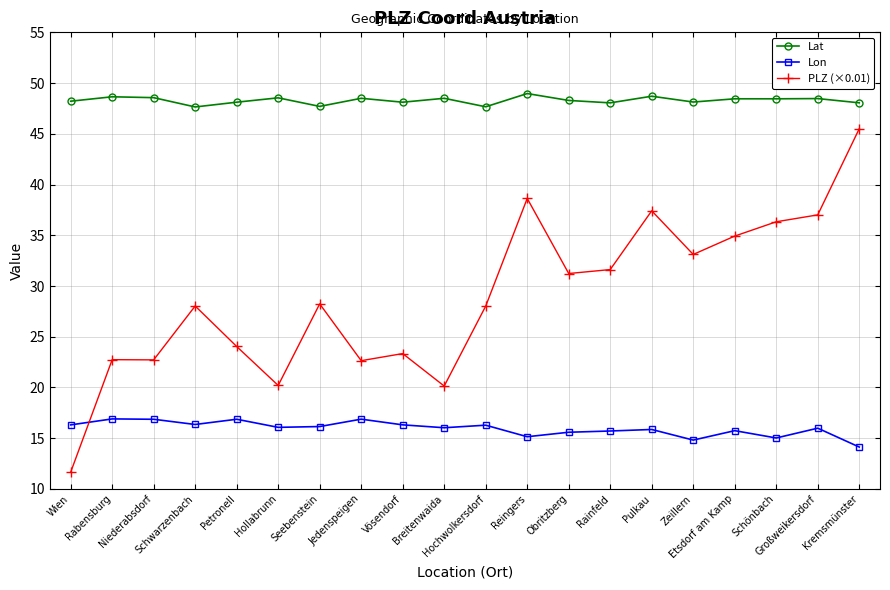

What is the highest value of the PLZ (×0.01) series?

45.5